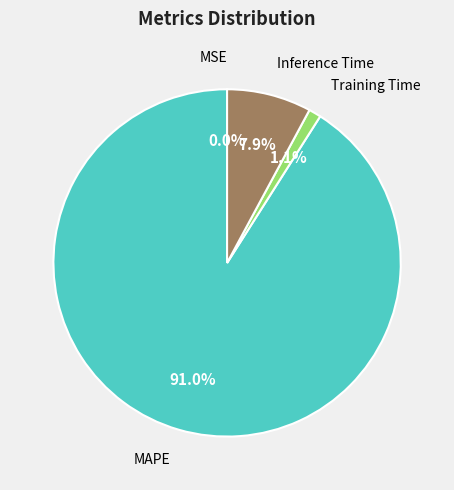

Is there a majority slice in this chart?

Yes